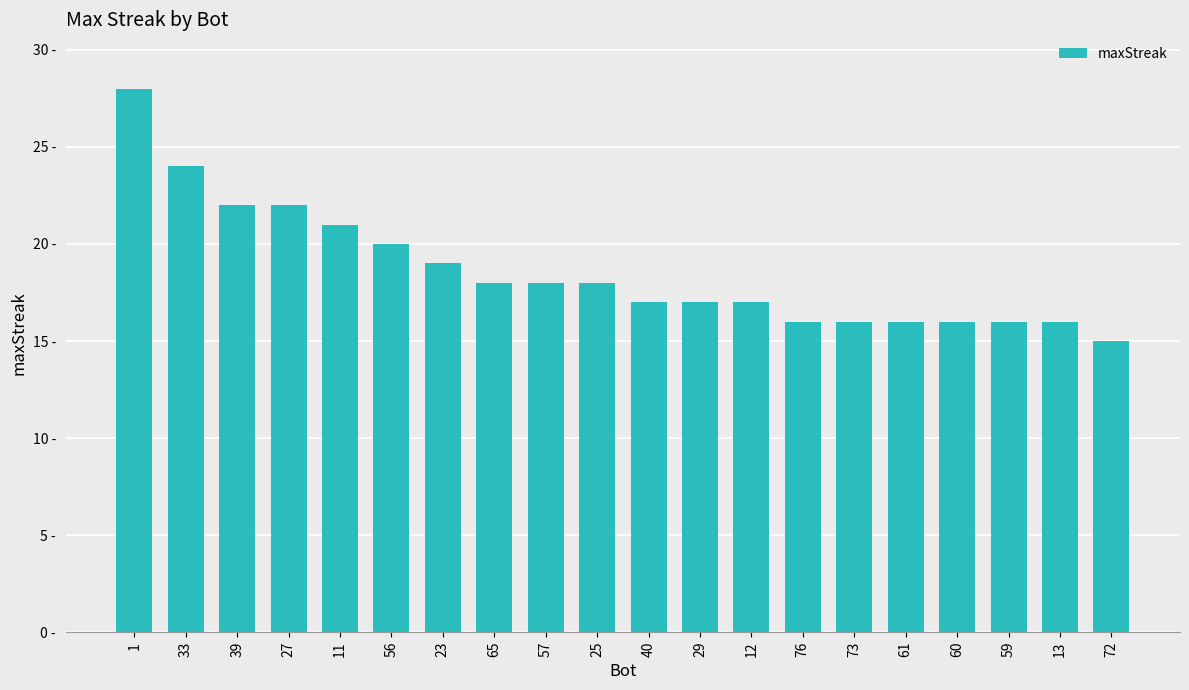

Where does the data first go above 18?

1